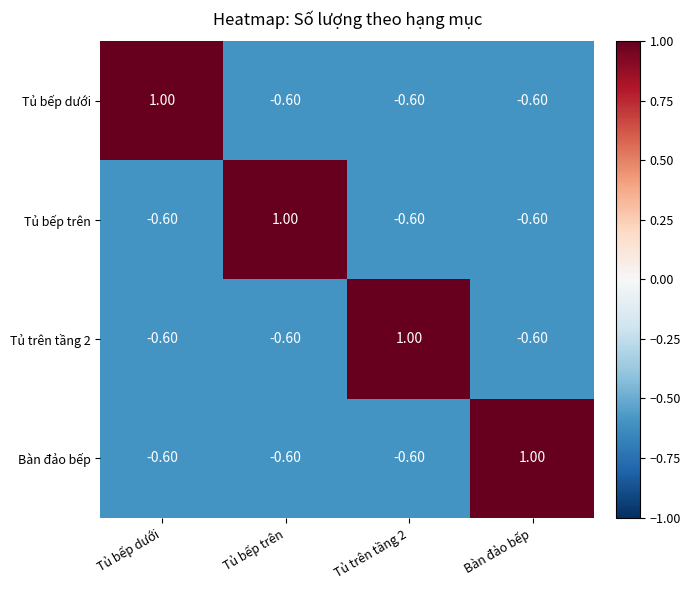

What is the total value across all series at Tủ trên tầng 2?

-0.8